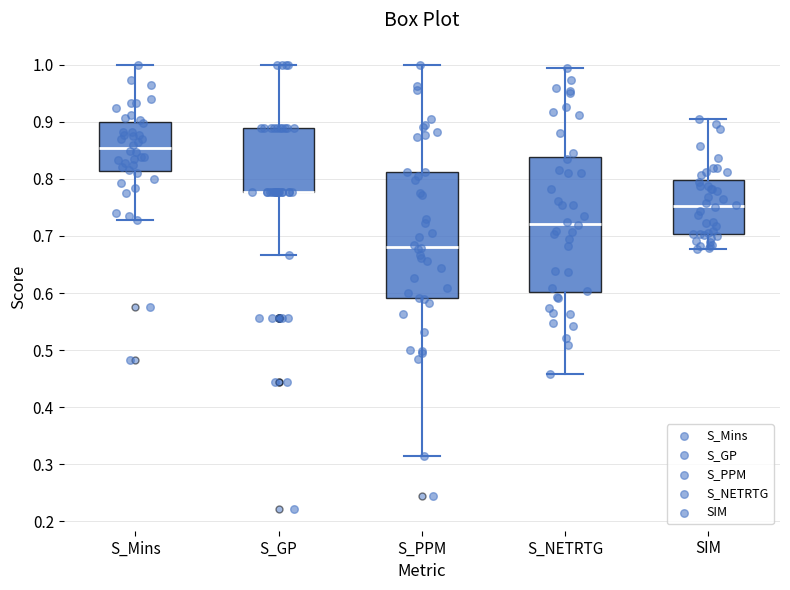

Comparing the boxes themselves (not the whiskers), which one is the tallest?

S_NETRTG